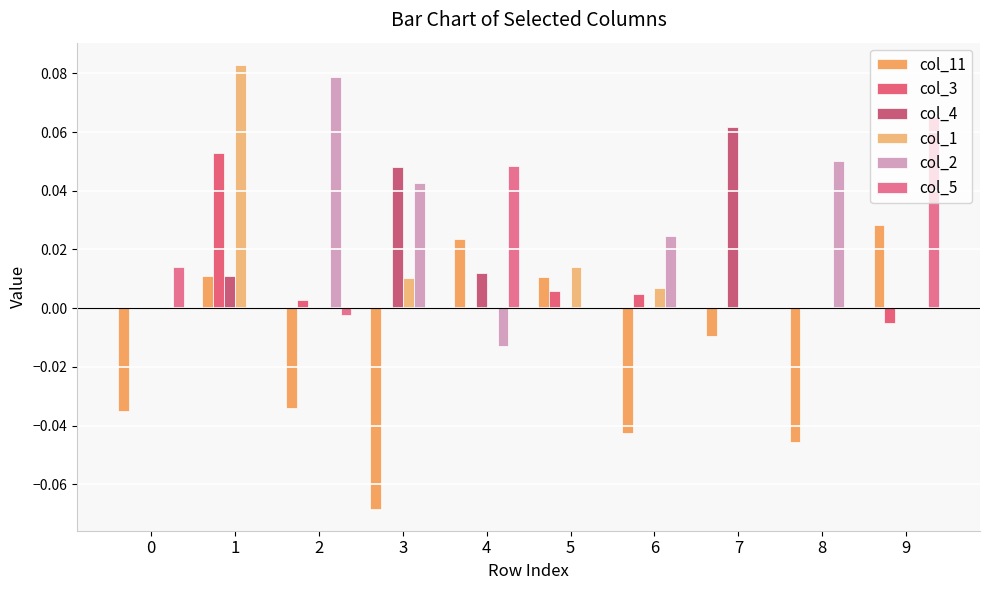

Are the bars grouped side by side (vs. stacked)?

Yes